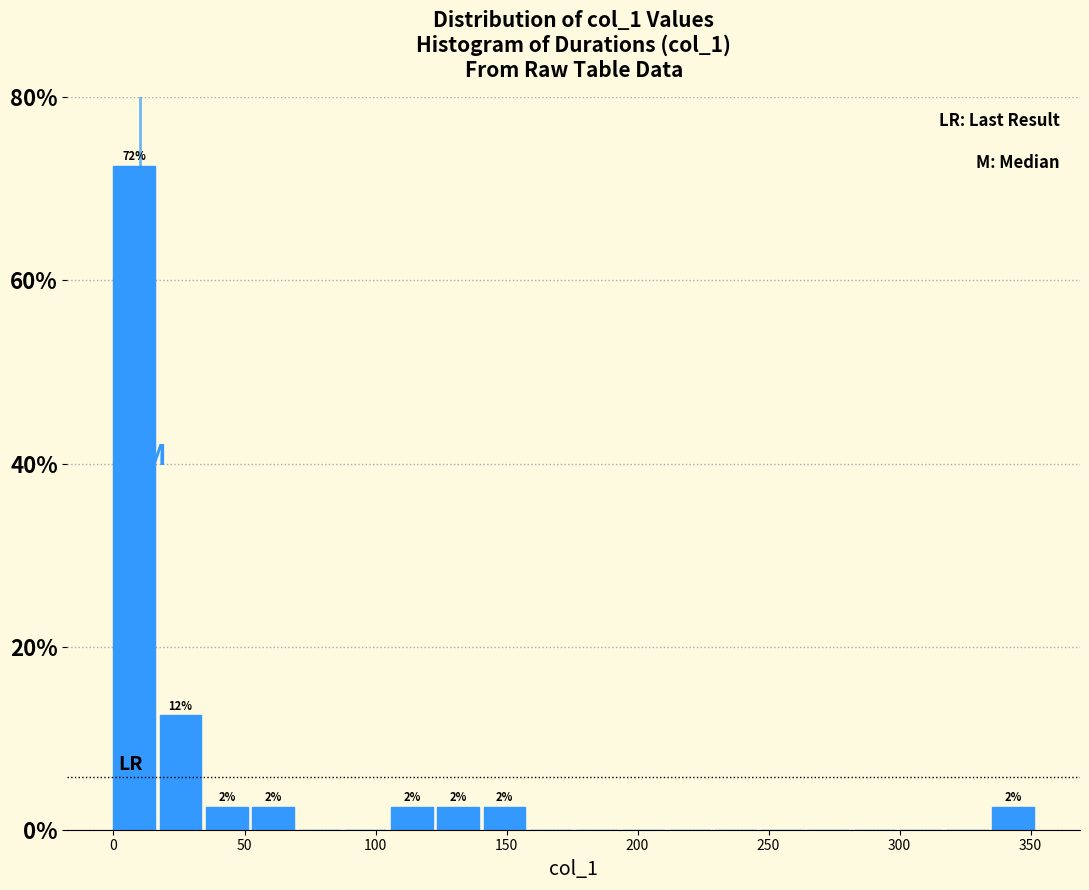

Read against the x-axis, roughly where is the centre of the tallest bar?

10